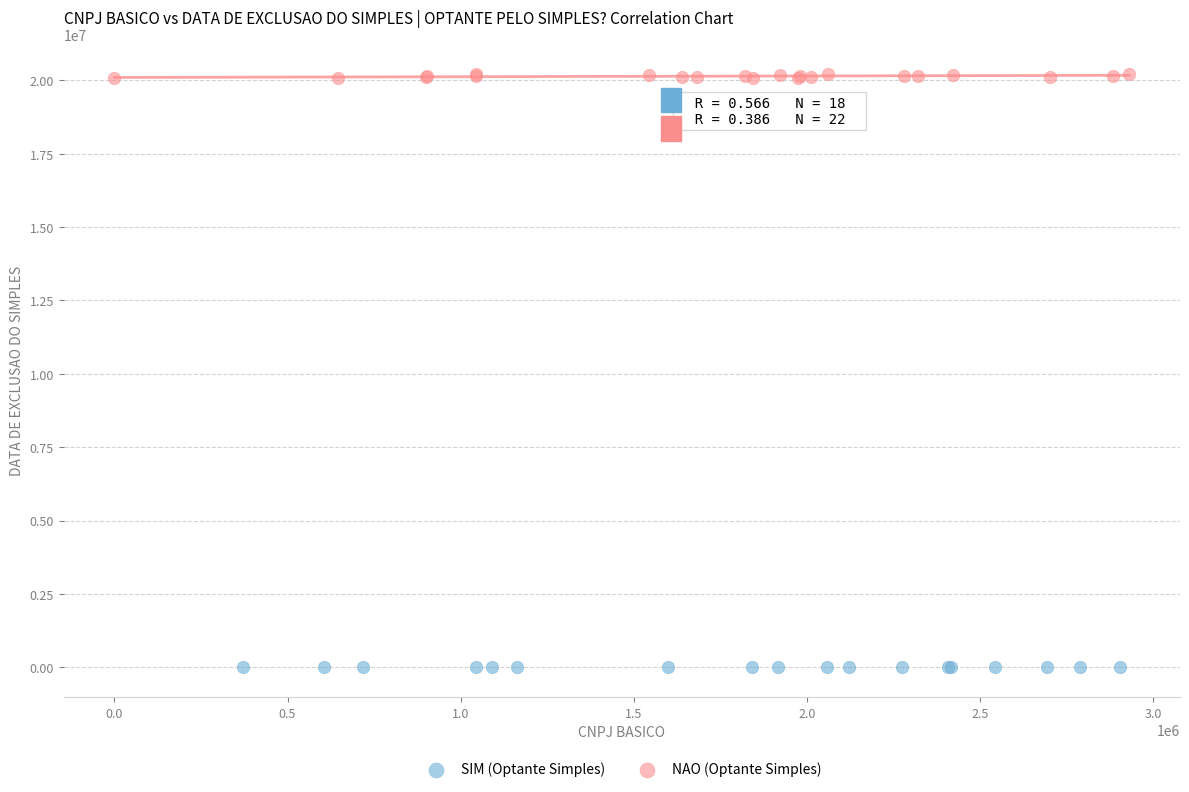

Which series contains the lowest Y value?

SIM (Optante Simples)